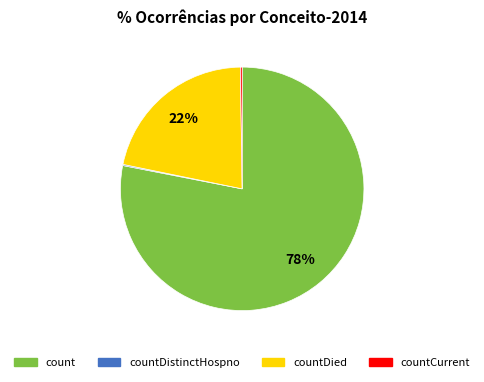

Which has a higher value, count or countDied?

count